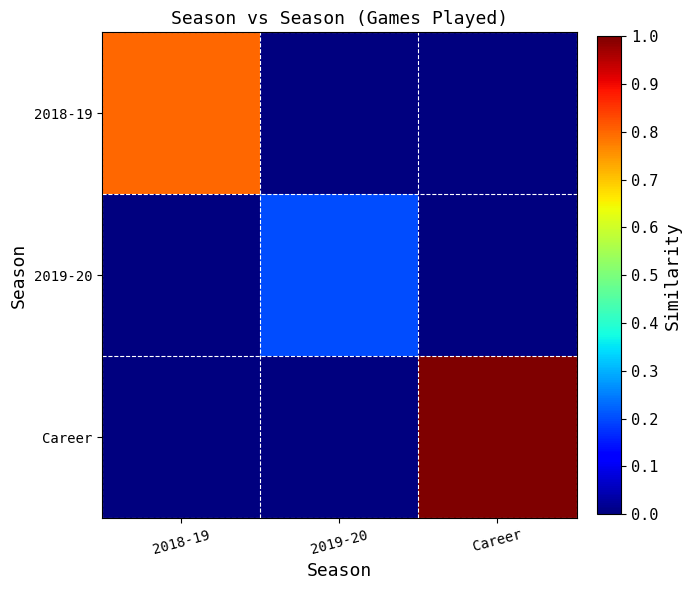

Which series has the largest total across all categories?

Career